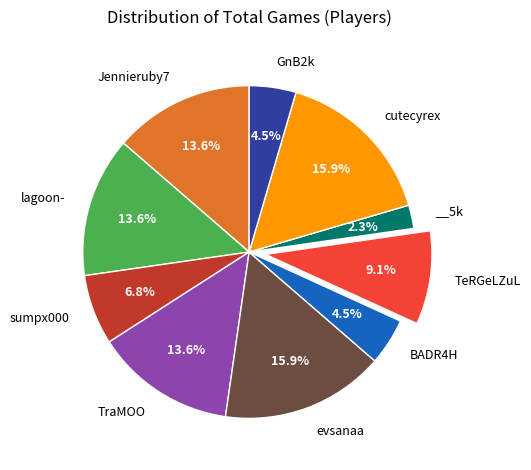

How many segments does this pie chart have?

10